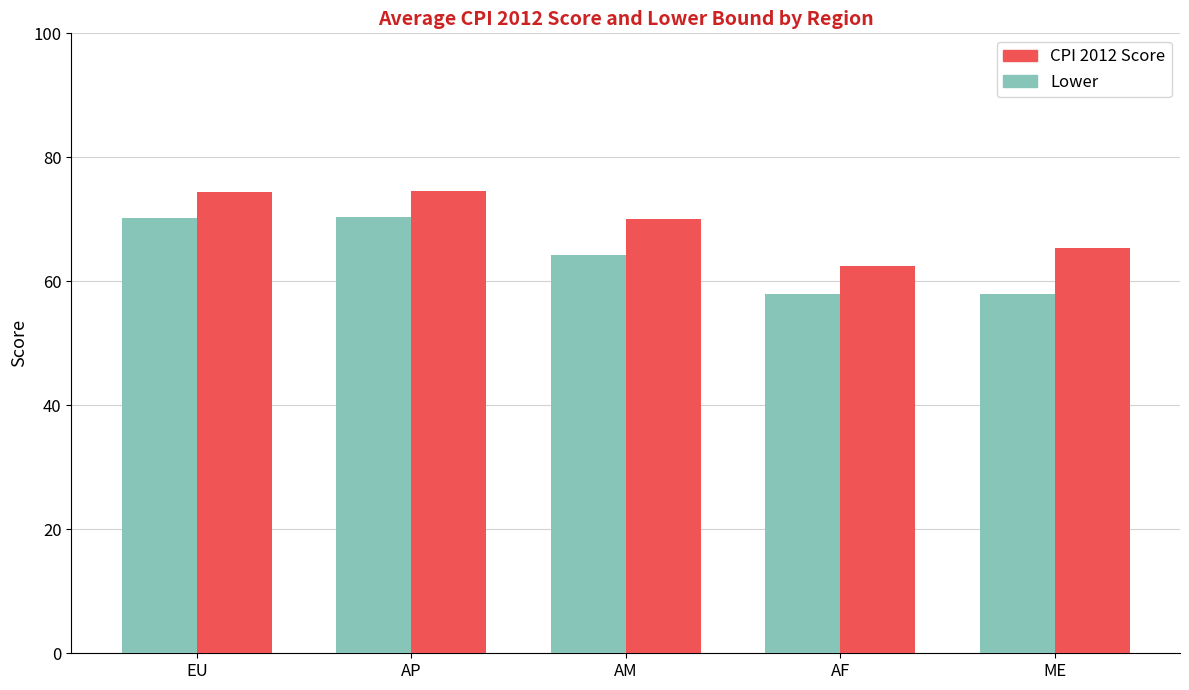

Count the number of data series in this chart.

2